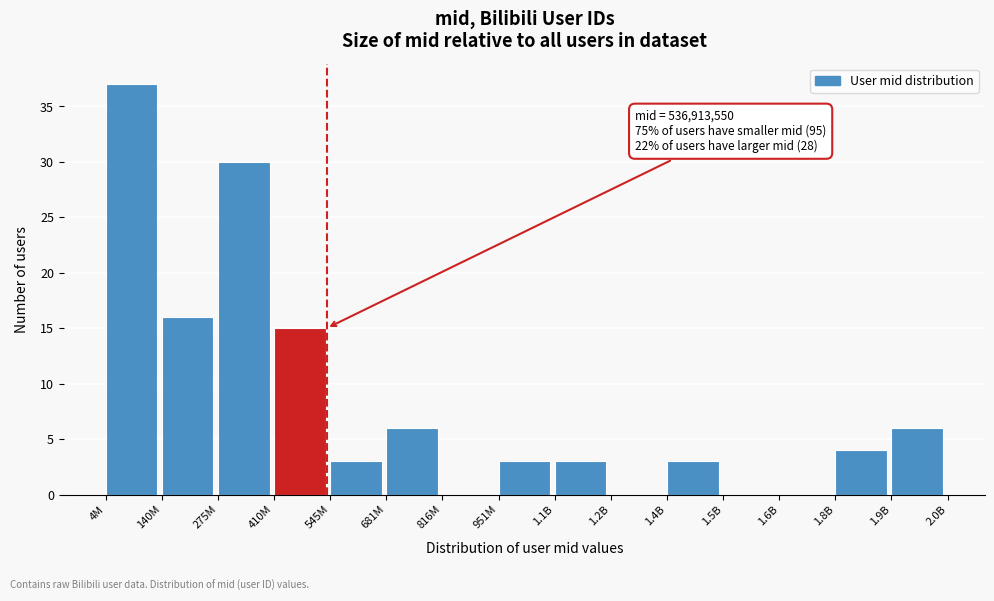

Reading right to left, what are all the values shown in this chart?

1.9B=6	1.8B=4	1.6B=0	1.5B=0	1.4B=3	1.2B=0	1.1B=3	951M=3	816M=0	681M=6	545M=3	410M=15	275M=30	140M=16	4M=37